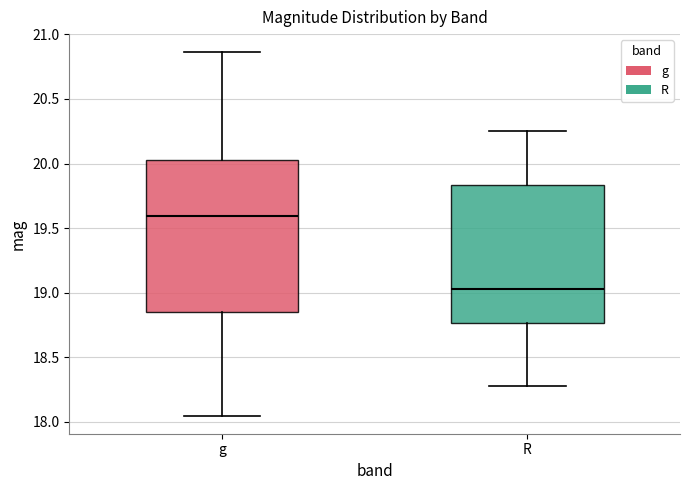

Comparing the boxes themselves (not the whiskers), which one is the tallest?

g